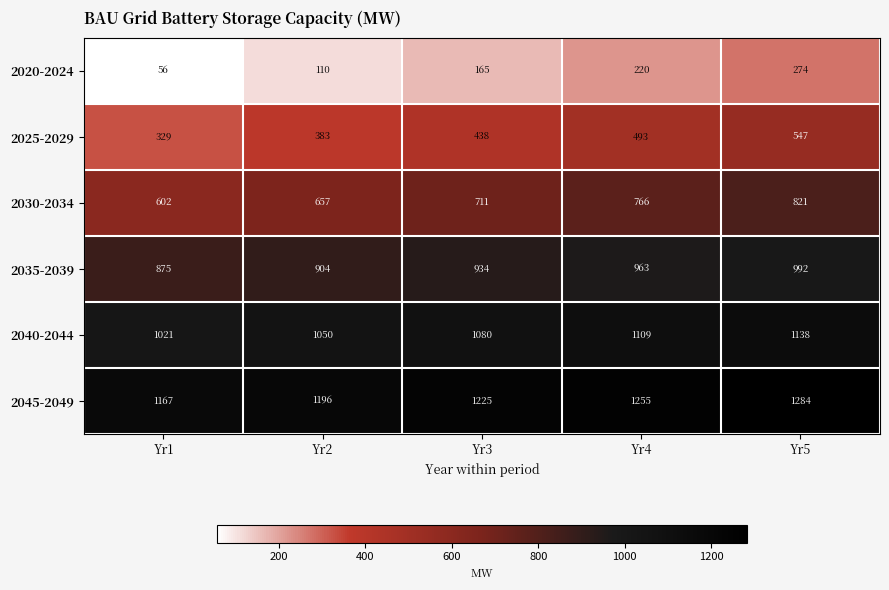

The value of 2020-2024 at Yr3 is 65. True or false?

False